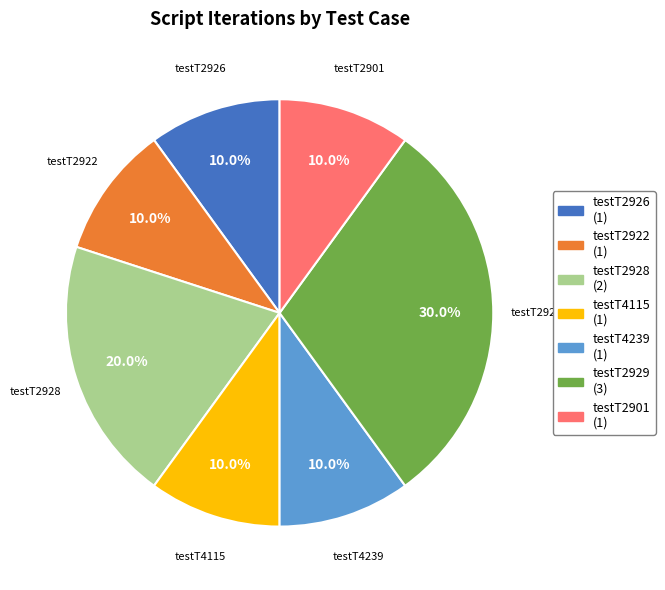

To the nearest percent, what is the difference between the largest and smallest slice percentages?

20%